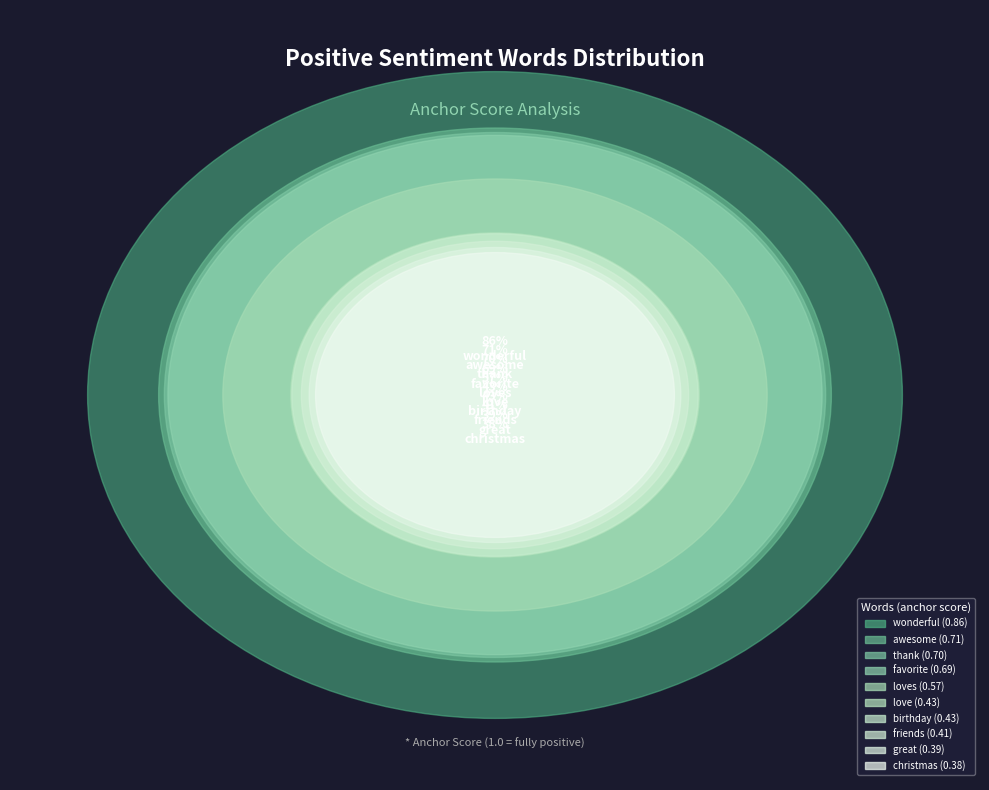

The awesome slice represents 13% of the pie. True or false?

True